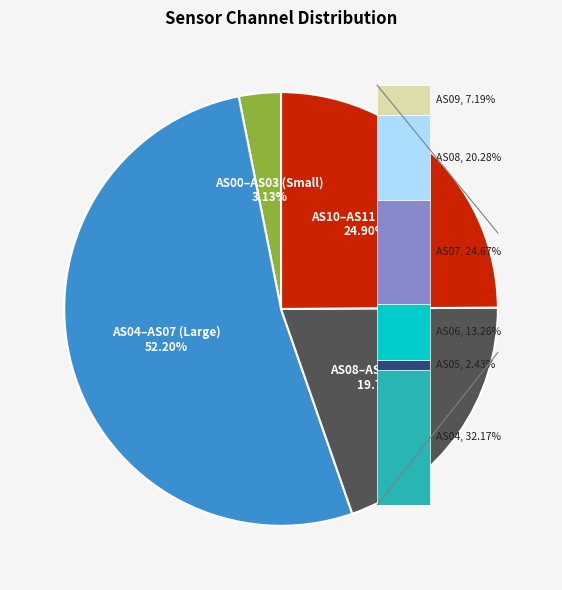

Is there a majority slice in this chart?

Yes